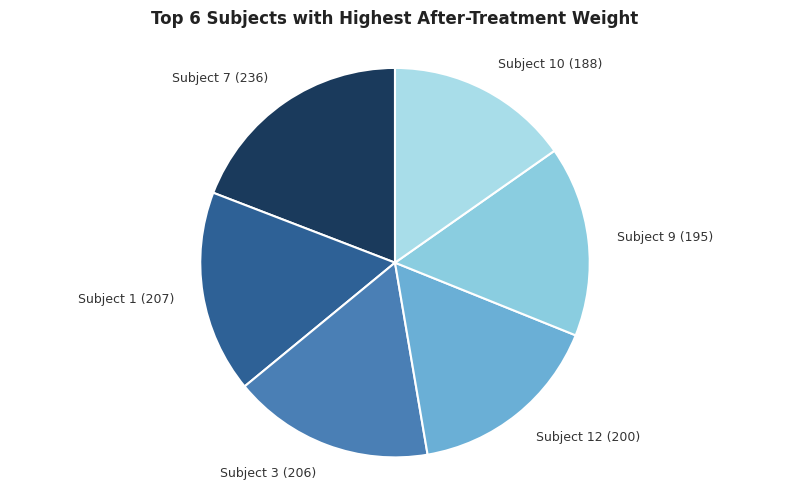

Between Subject 3 (206) and Subject 7 (236), which is larger?

Subject 7 (236)